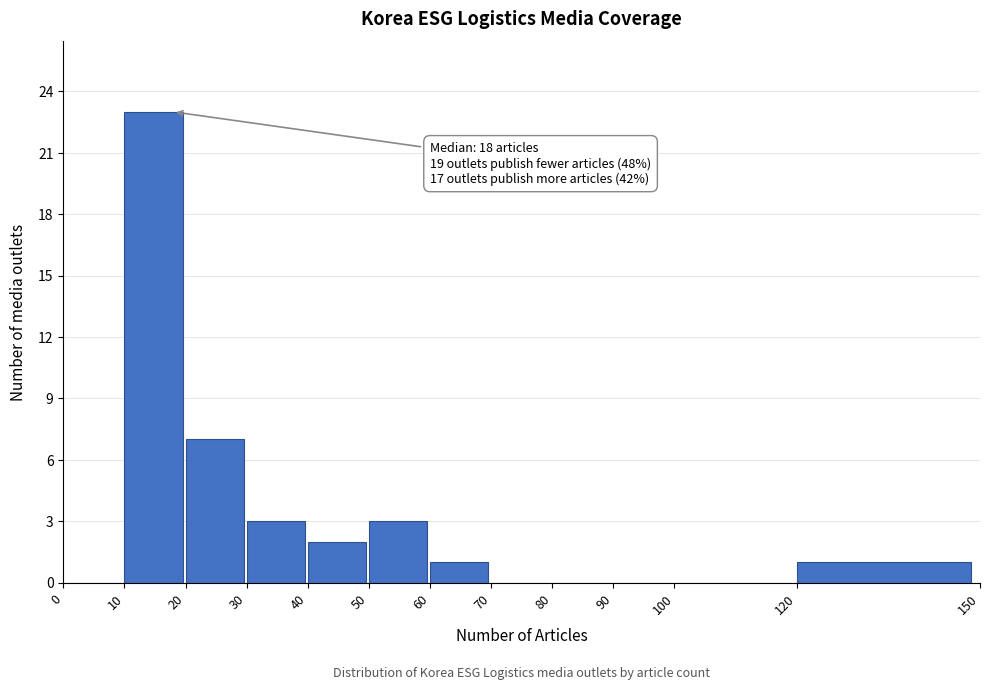

Over which range of the x-axis is the bar tallest?

10 to 20